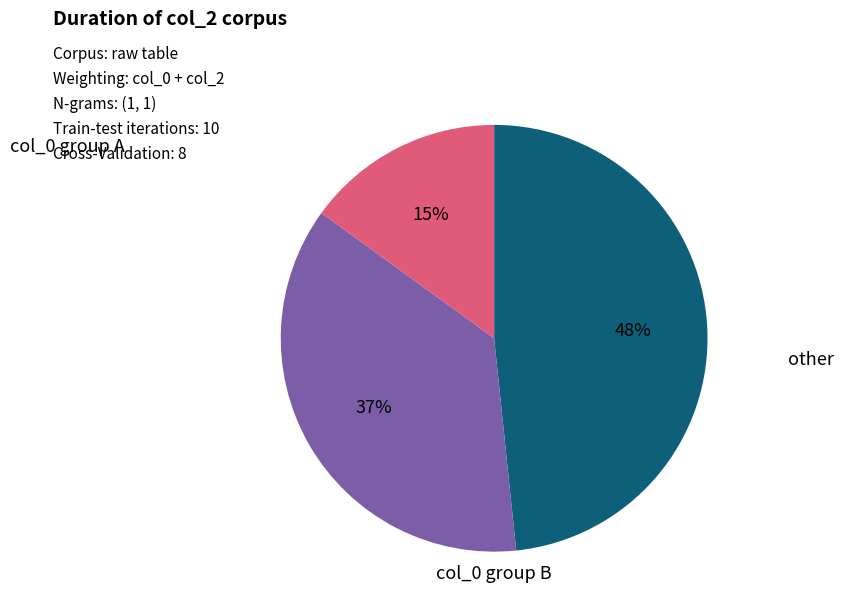

To the nearest percent, what is the average slice percentage?

33%